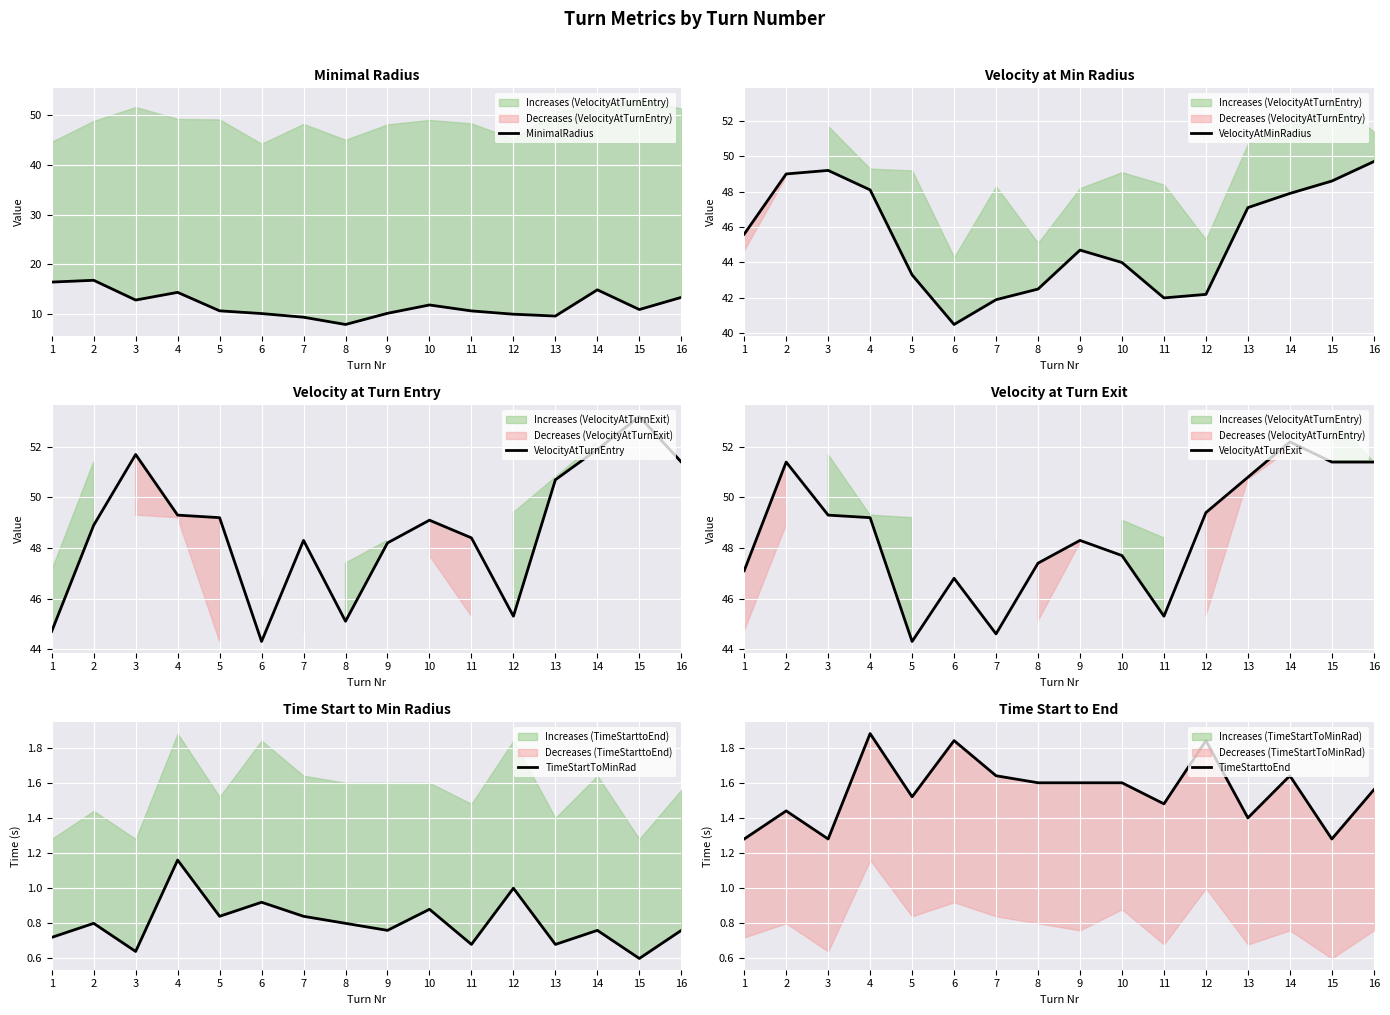

How many lines are shown in the chart?

6